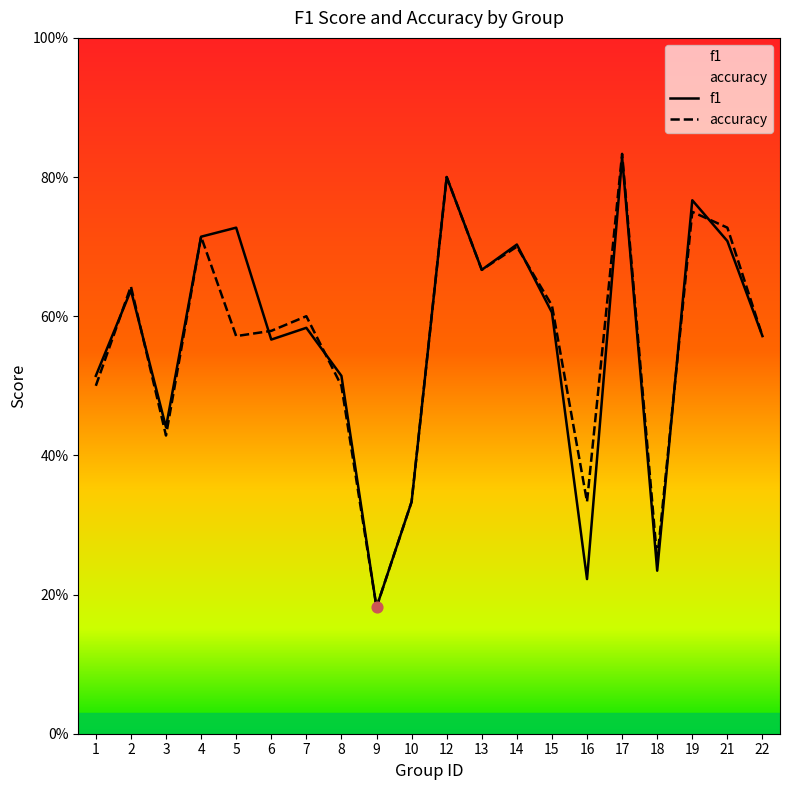

Which series contains the highest Y value?

accuracy